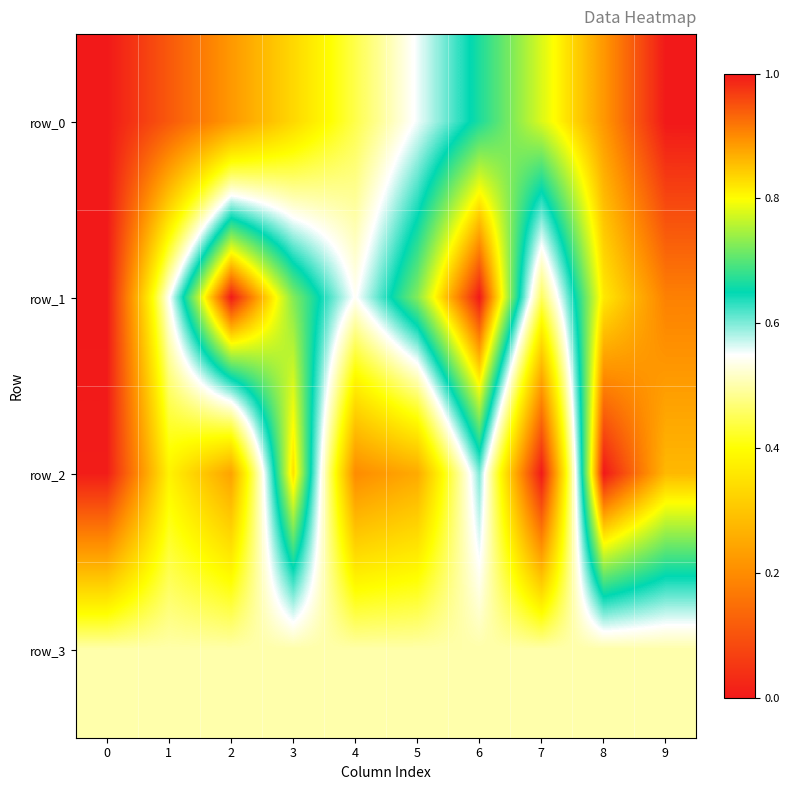

What is the spread (max minus min) of values at 2?

0.8